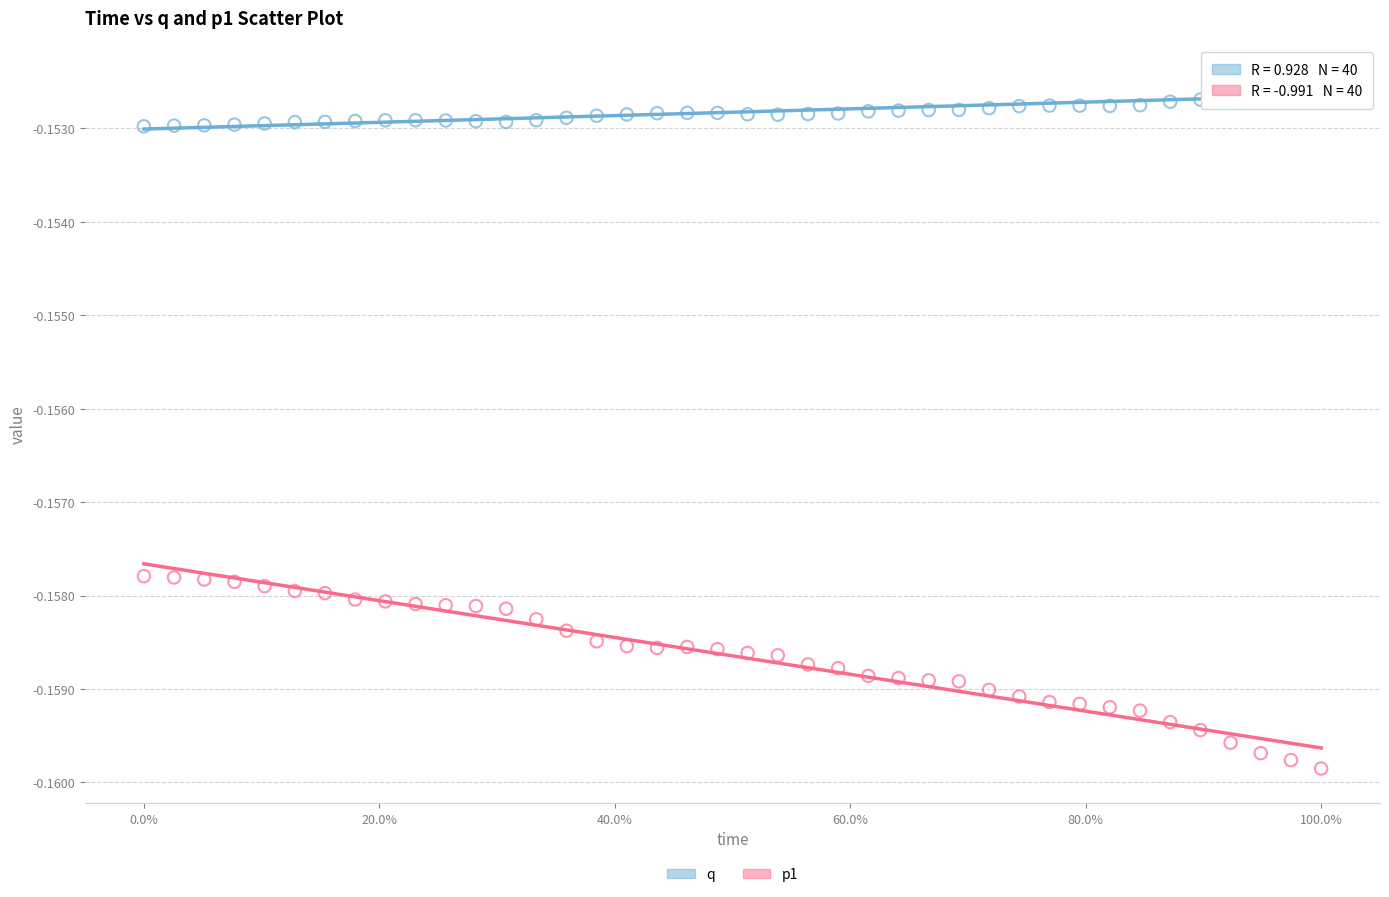

Which series contains the lowest Y value?

p1